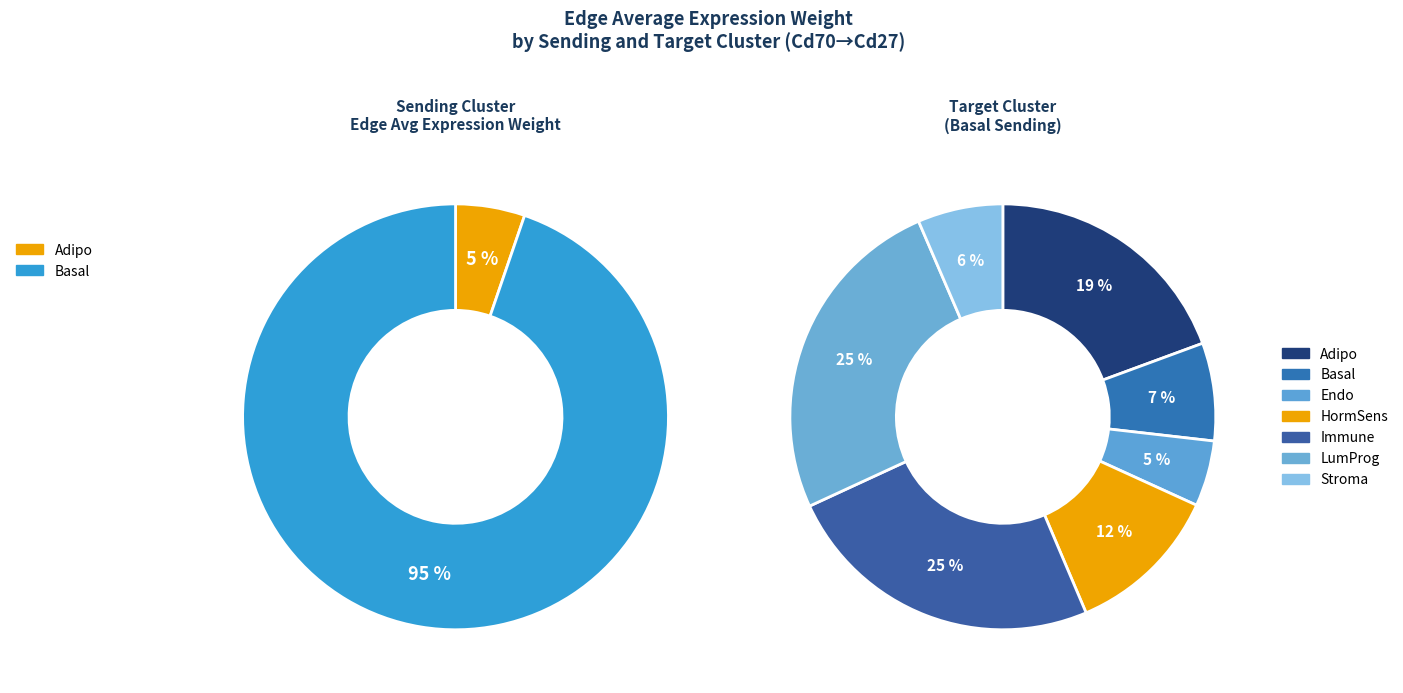

To the nearest percent, what percentage of the pie is Basal?

95%